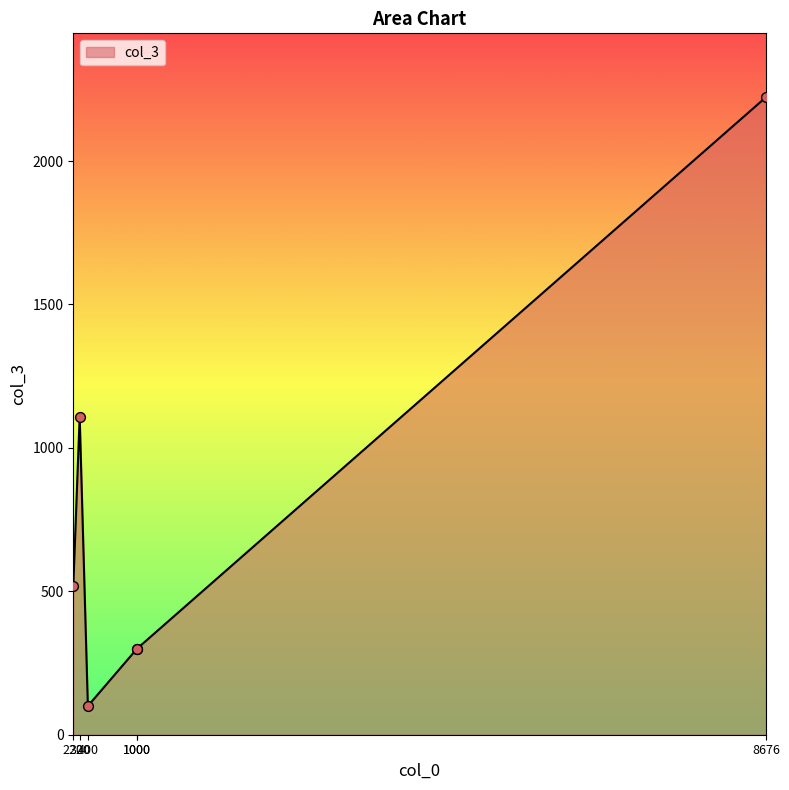

What is the ratio of the value at 1000 to the value at 400?

3.0